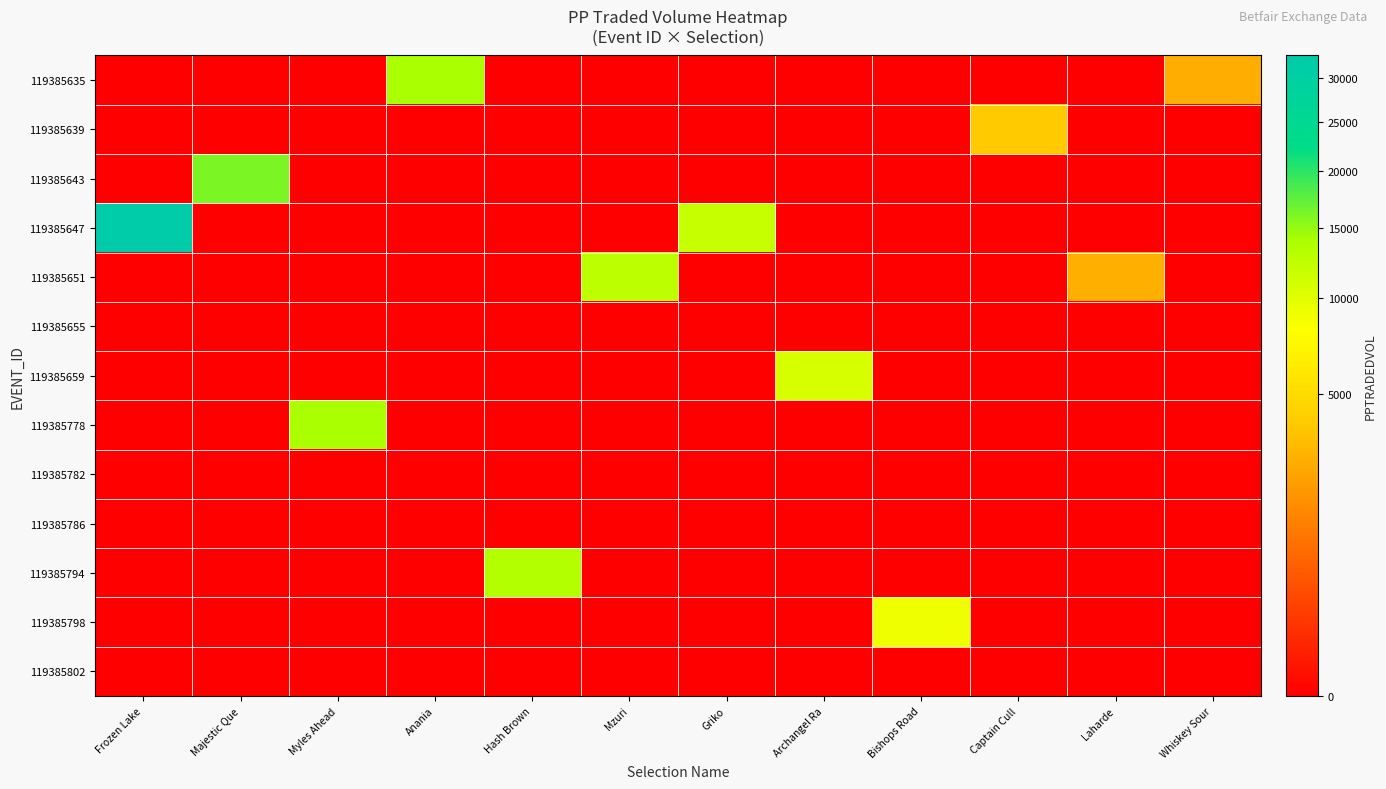

At which category is the sum across all series the highest?

Frozen Lake